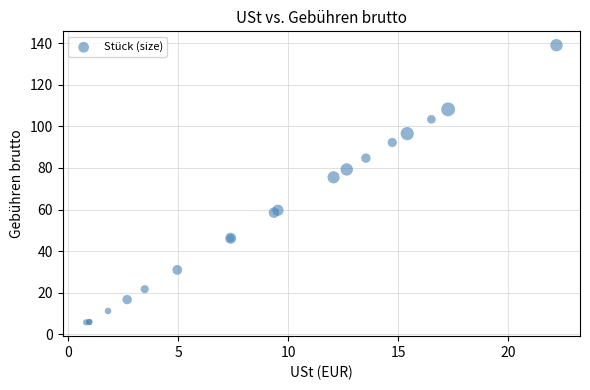

What Y value in the scatter plot is closest to 72?

75.5